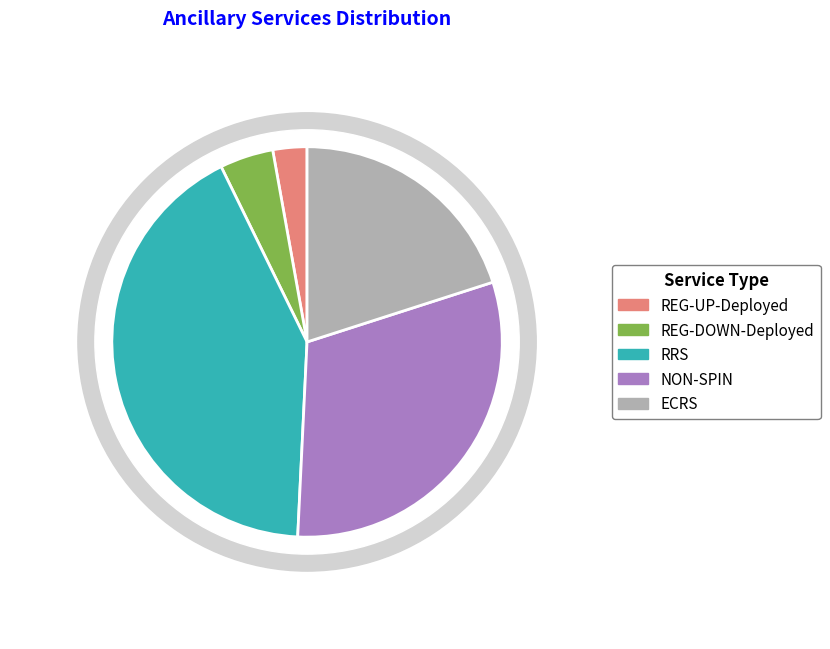

Does ECRS represent more than half of the total?

No